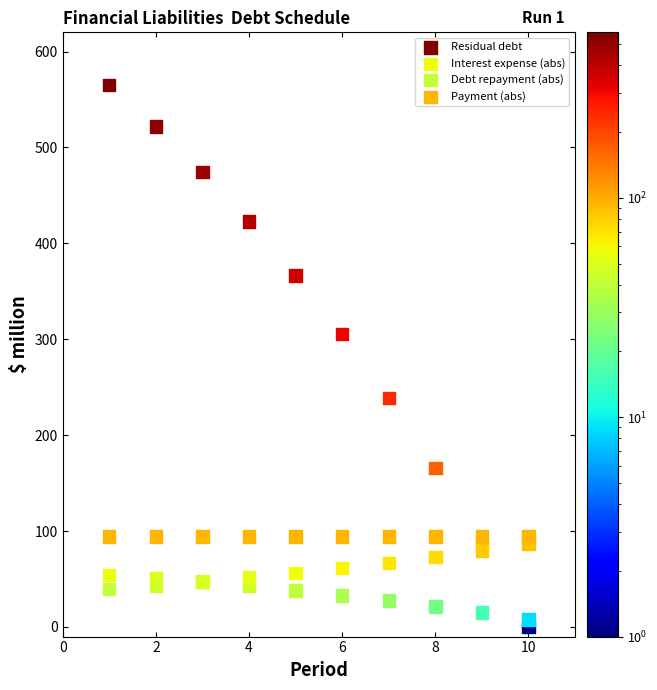

Which series reaches the maximum Y coordinate?

Residual debt